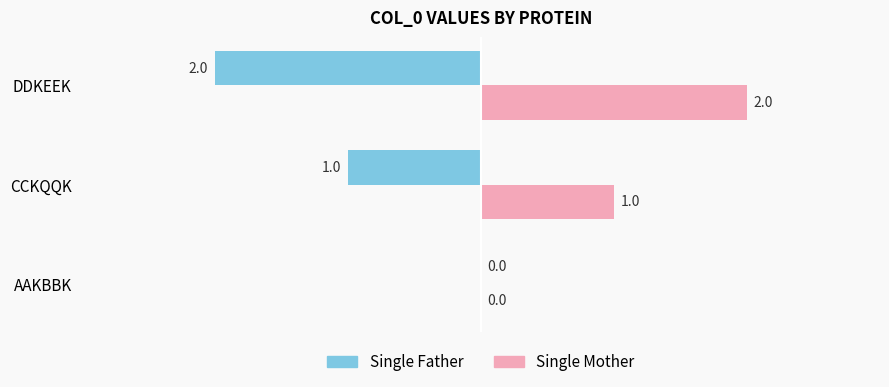

True or false: Single Father has a value of 0 at AAKBBK.

True